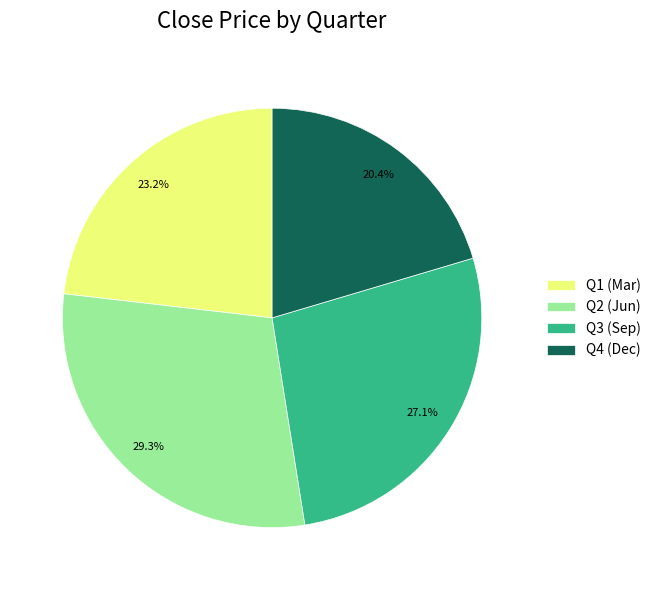

Is there a majority slice in this chart?

No